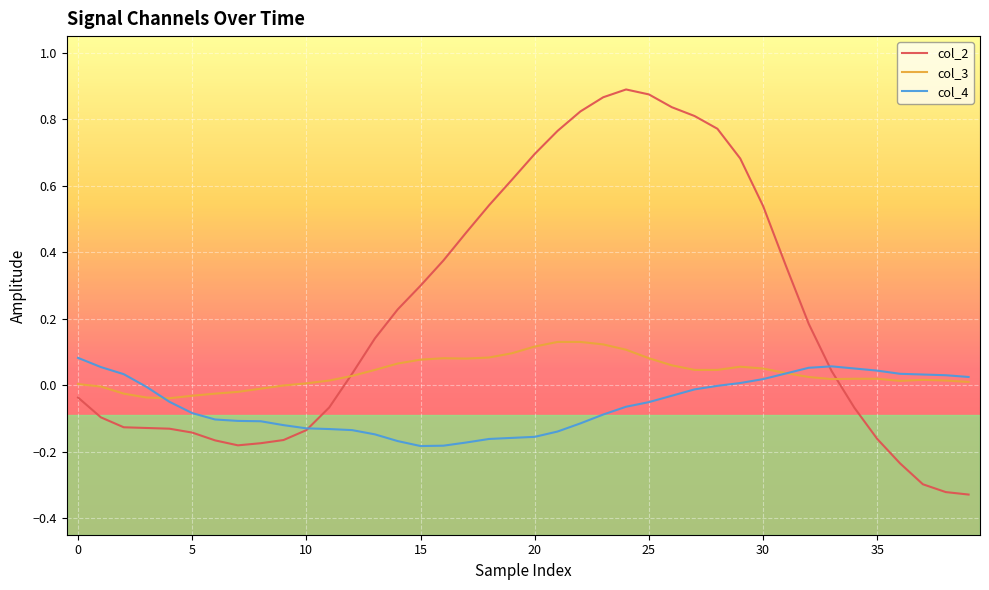

Which series has the largest range (max minus min)?

col_2